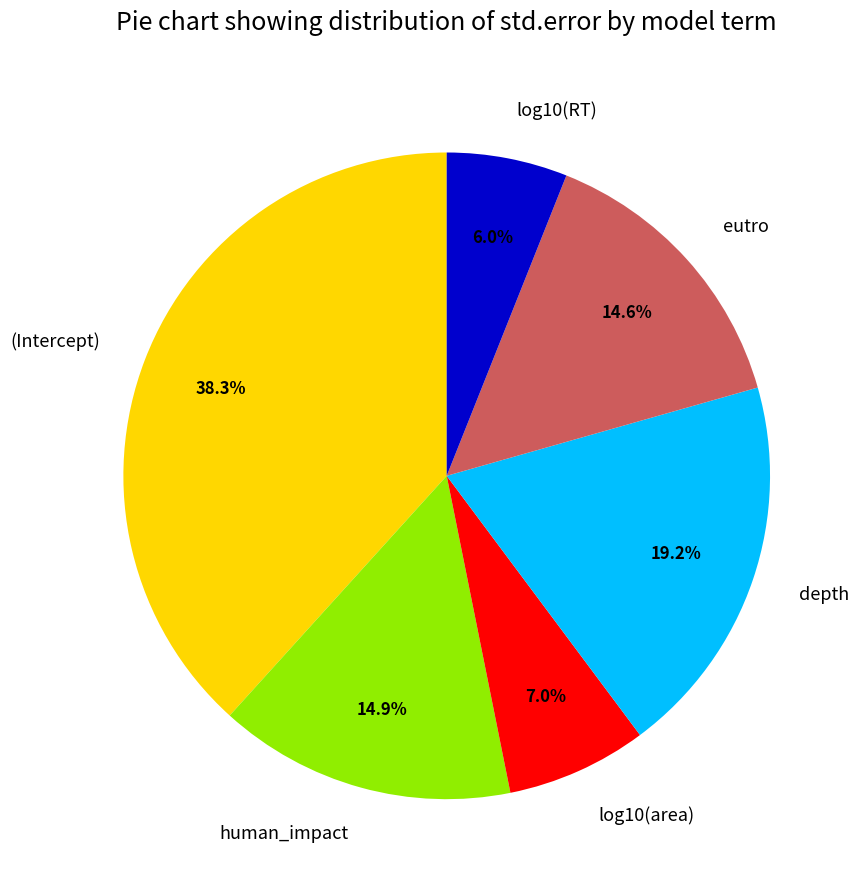

How many segments does this pie chart have?

6